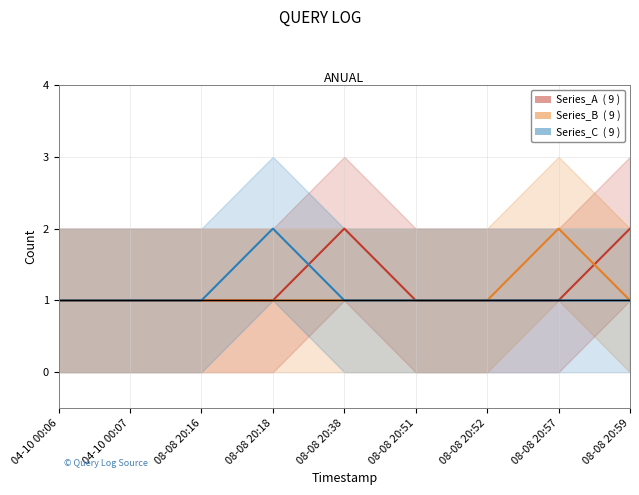

What are all the series names shown in the legend?

Series_A, Series_B, Series_C